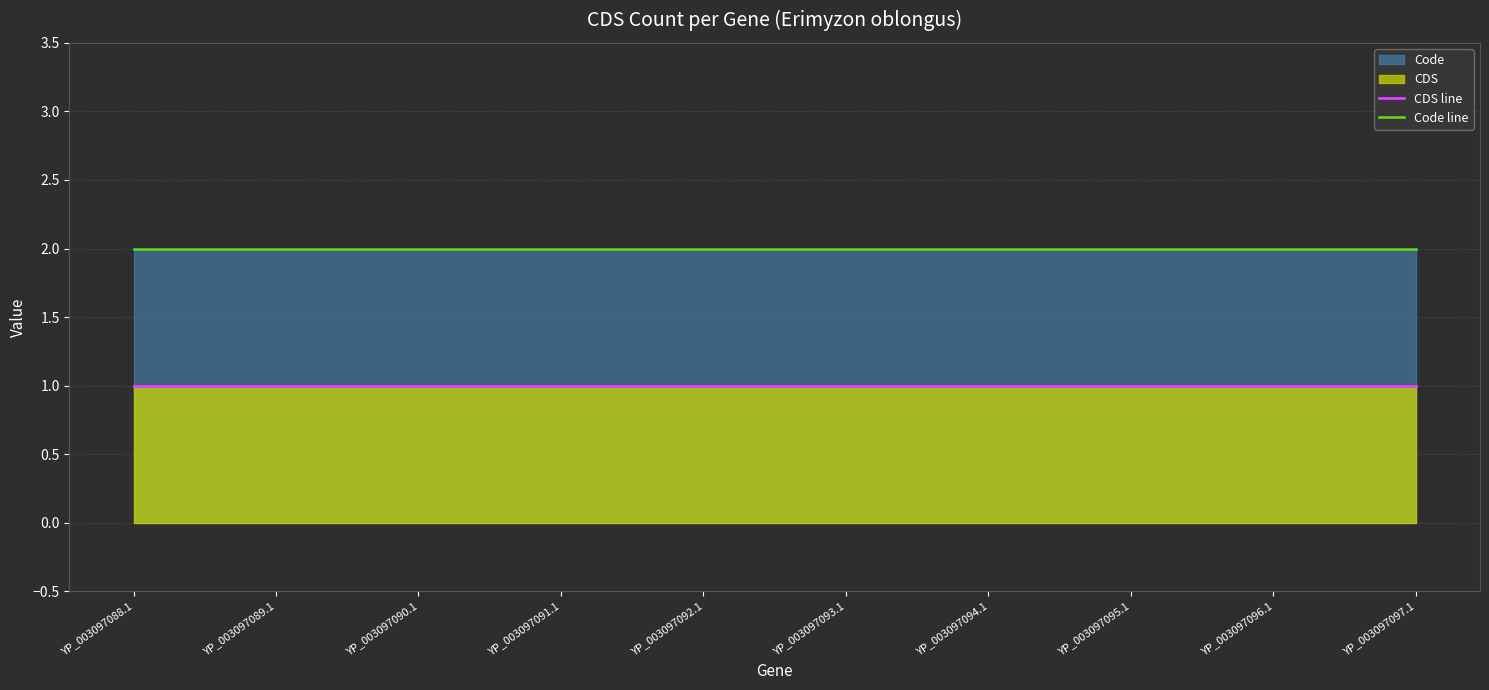

True or false: CDS line has a value of 2 at YP_003097095.1.

False